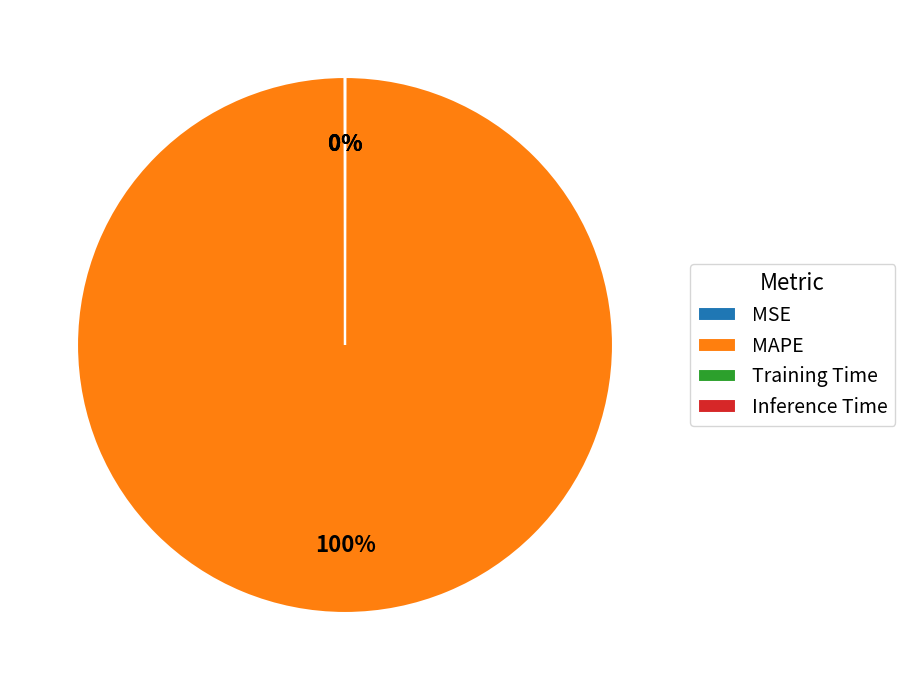

To the nearest percent, what is the difference between the largest and smallest slice percentages?

100%